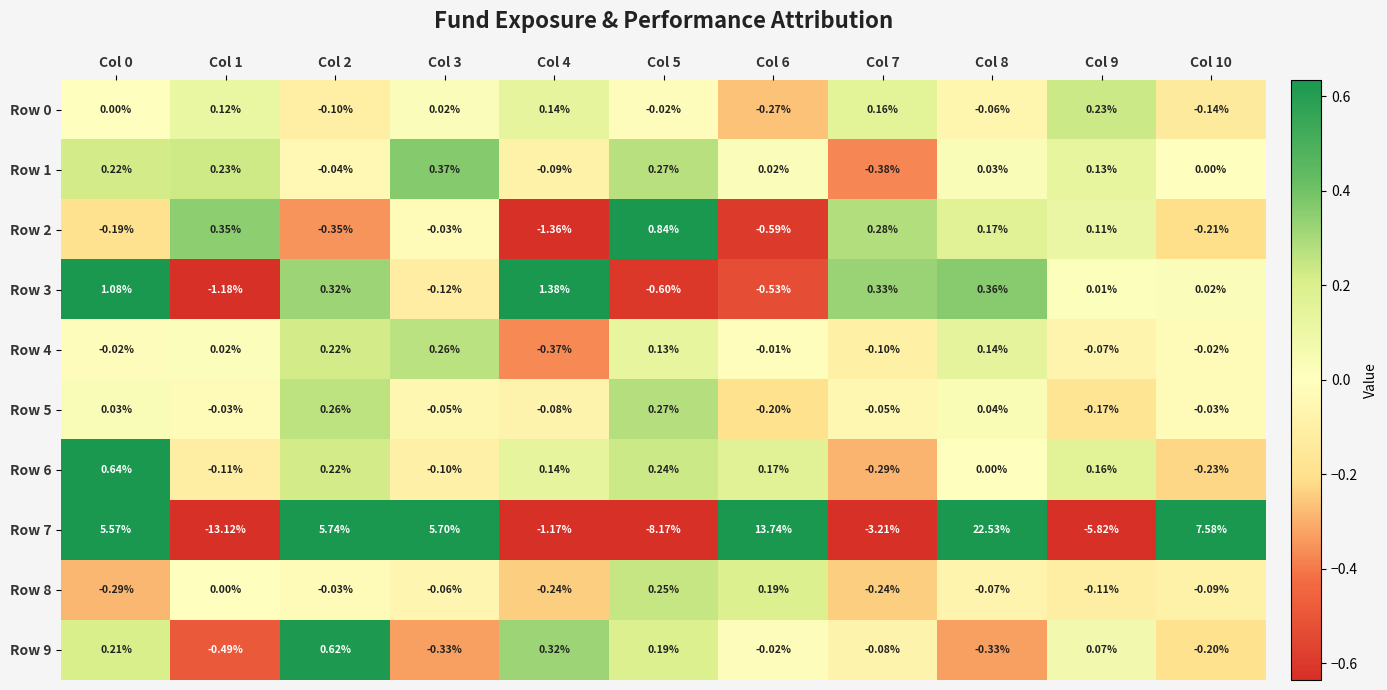

Is the value of Row 1 at Col 8 greater than the value of Row 9 at Col 9?

No